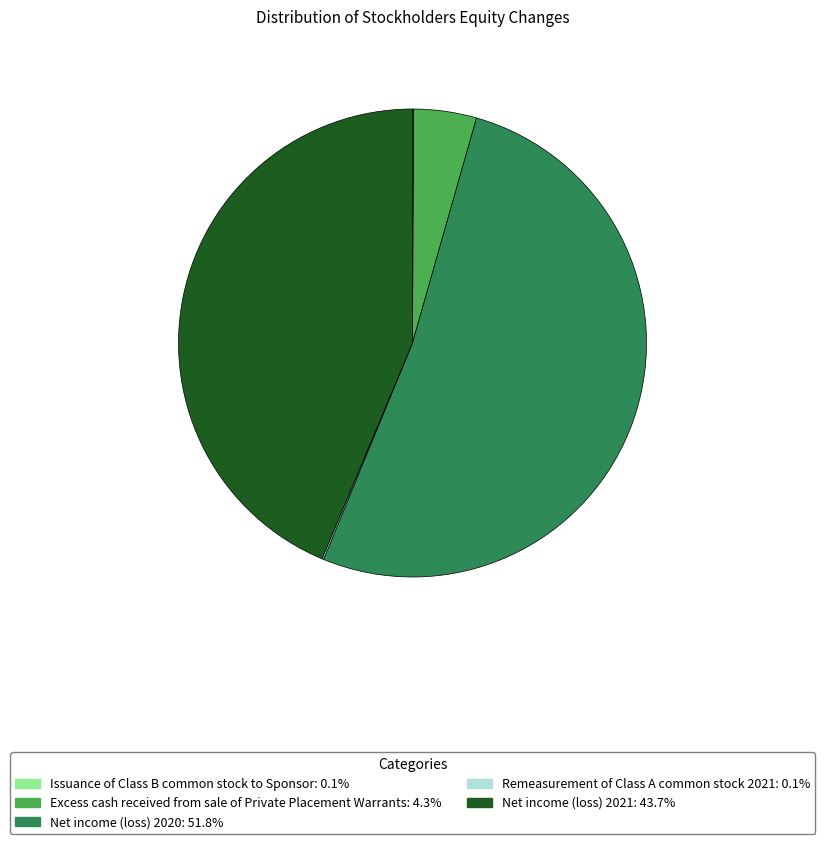

Is there a majority slice in this chart?

Yes